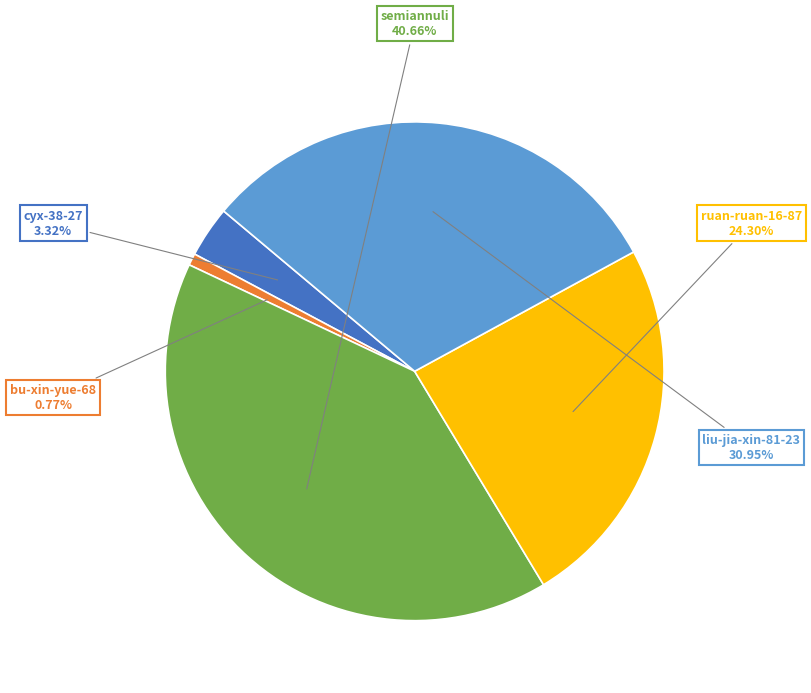

True or false: semiannuli accounts for 41% of the total.

True